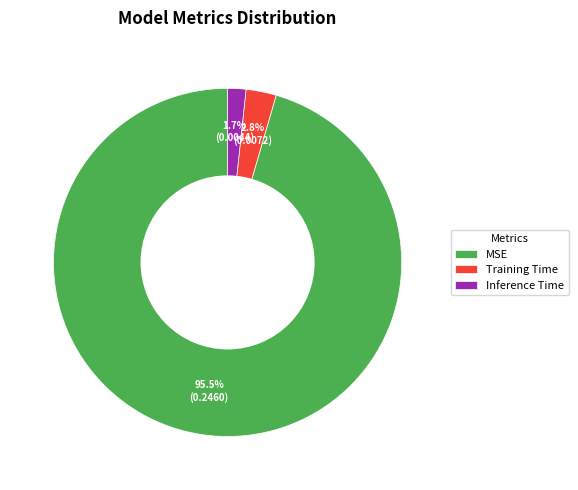

Does Training Time account for over 50% of the chart?

No